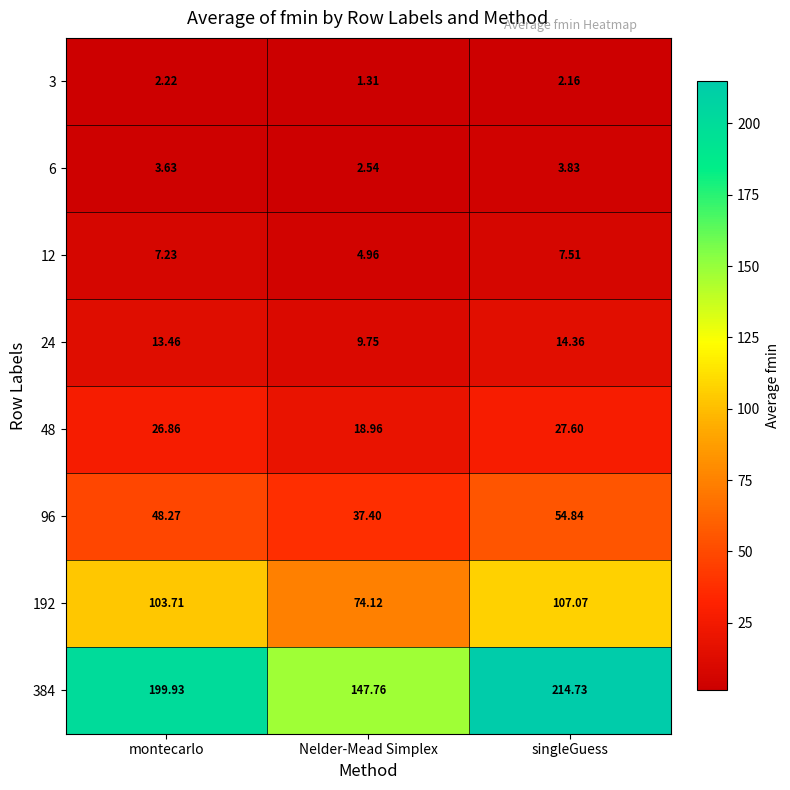

Where does the 384 series first go above 199?

montecarlo